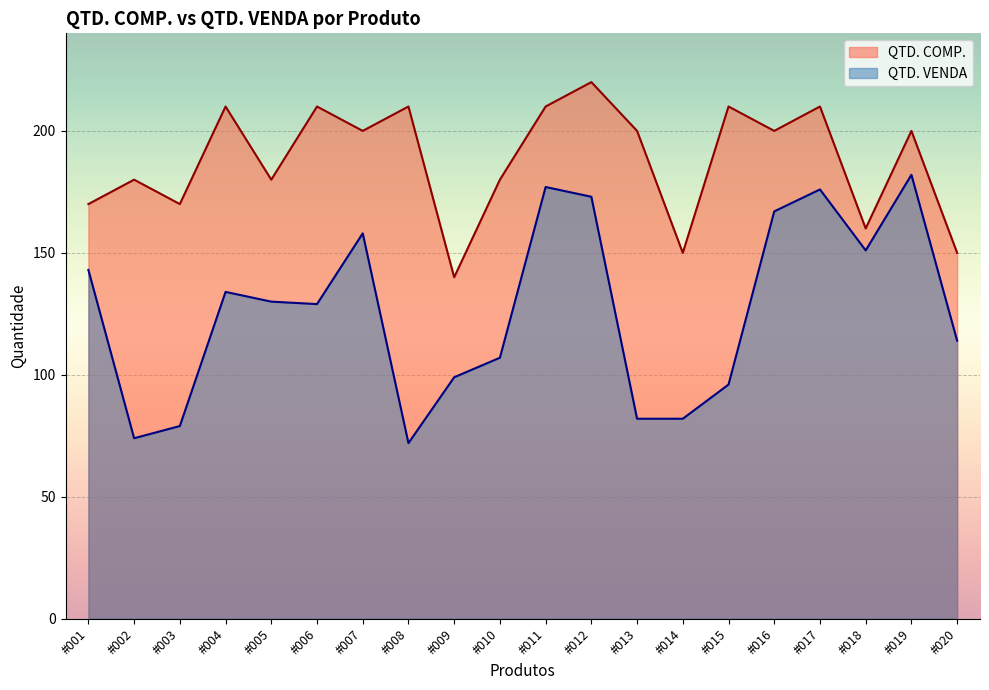

What is the minimum value for QTD. COMP.?

140